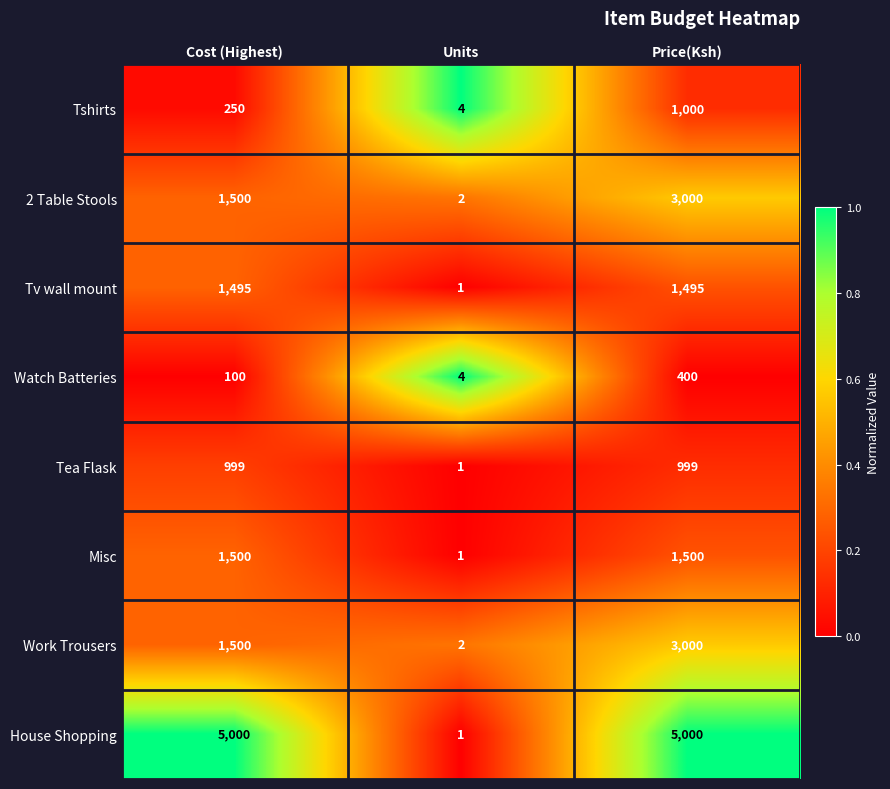

Reading left to right, what are all the values shown in this chart?

Tshirts: Cost (Highest)=250	Units=4	Price(Ksh)=1000
2 Table Stools: Cost (Highest)=1500	Units=2	Price(Ksh)=3000
Tv wall mount: Cost (Highest)=1495	Units=1	Price(Ksh)=1495
Watch Batteries: Cost (Highest)=100	Units=4	Price(Ksh)=400
Tea Flask: Cost (Highest)=999	Units=1	Price(Ksh)=999
Misc: Cost (Highest)=1500	Units=1	Price(Ksh)=1500
Work Trousers: Cost (Highest)=1500	Units=2	Price(Ksh)=3000
House Shopping: Cost (Highest)=5000	Units=1	Price(Ksh)=5000